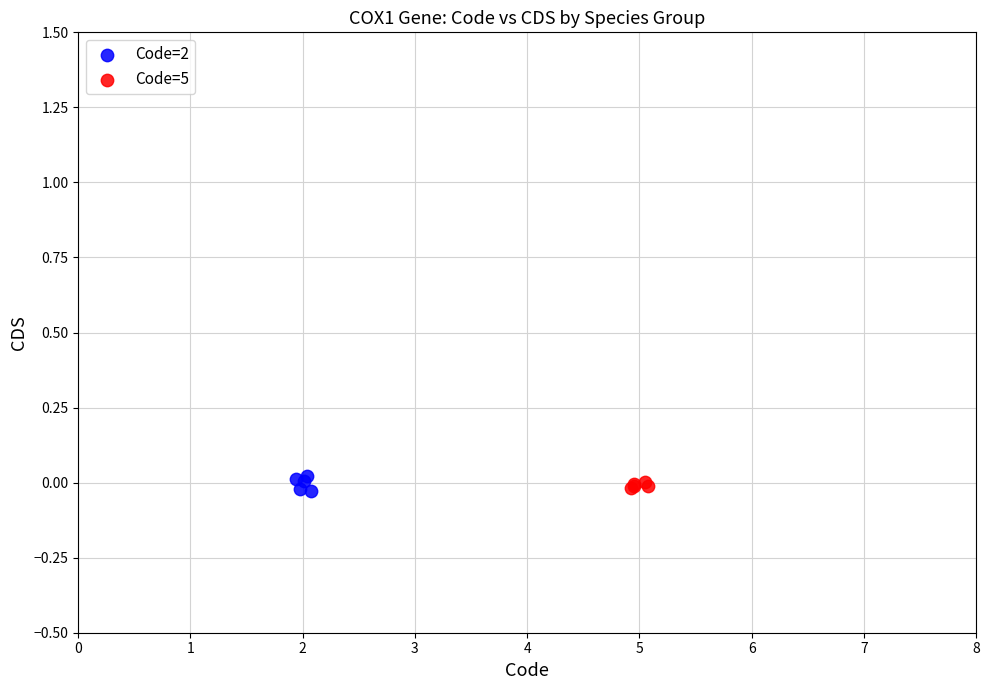

What are all the series names shown in the legend?

Code=2, Code=5